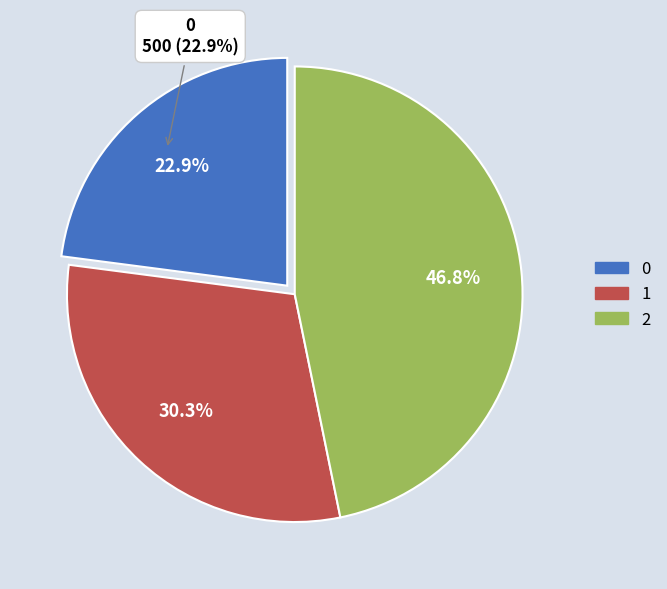

Rank the categories by value from highest to lowest.

2, 1, 0